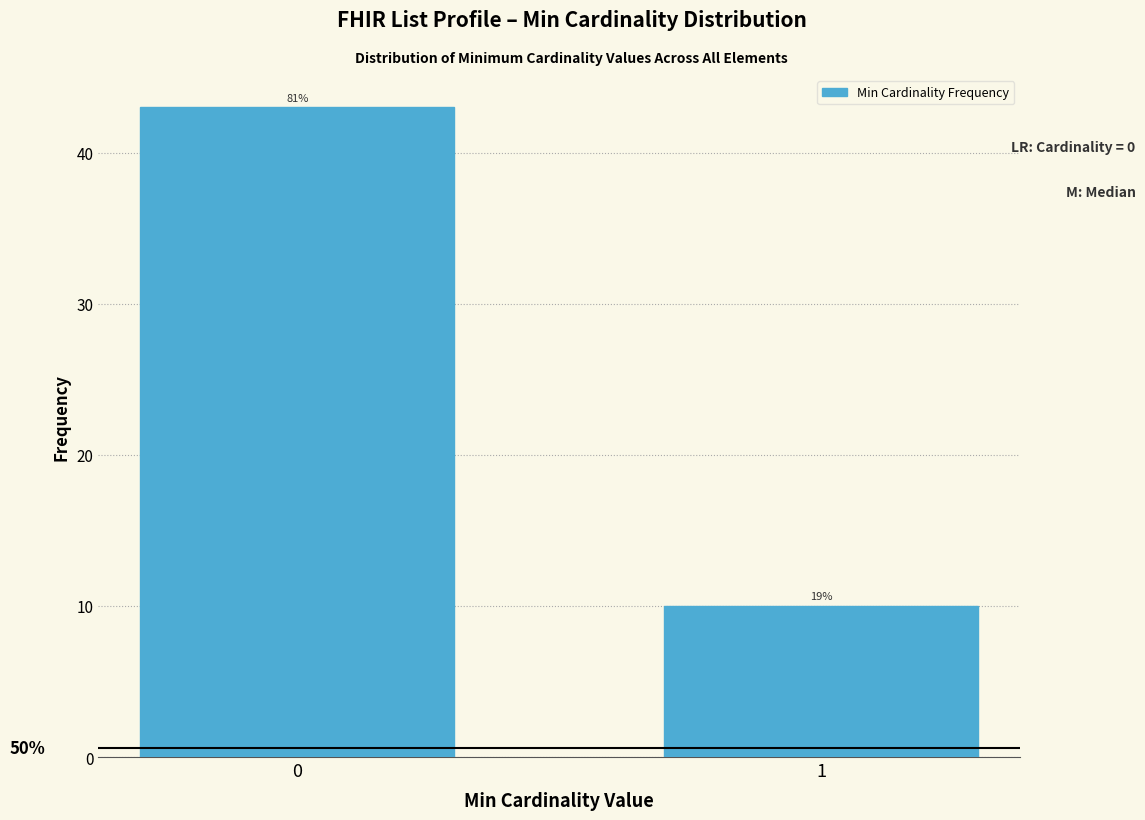

Are the bars horizontal?

No